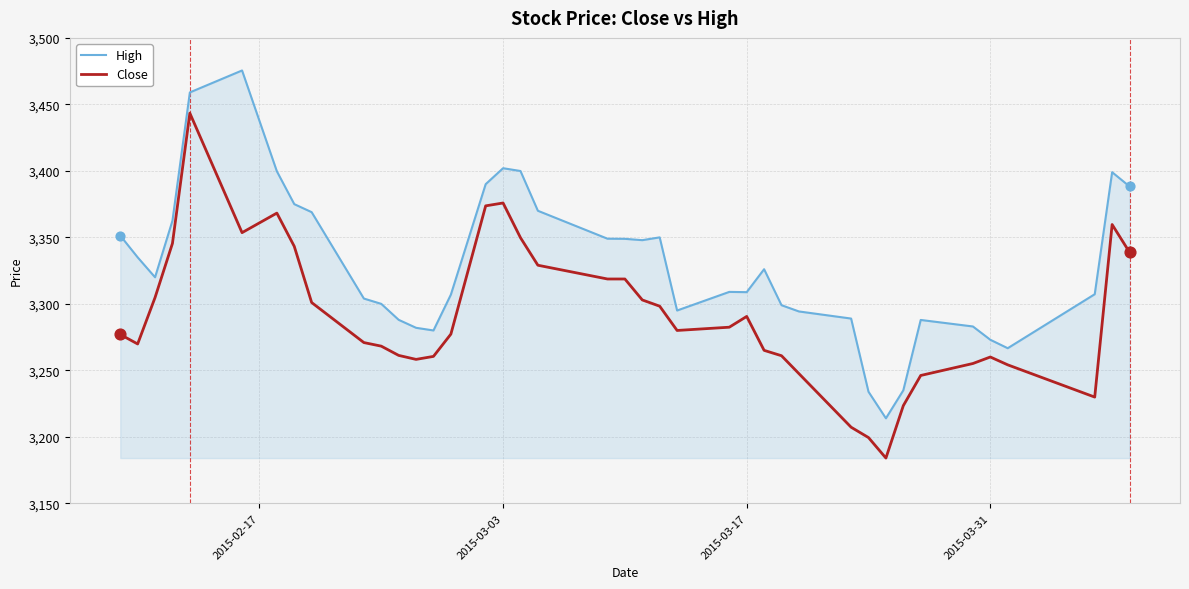

What is the maximum value shown in the chart?

3475.5